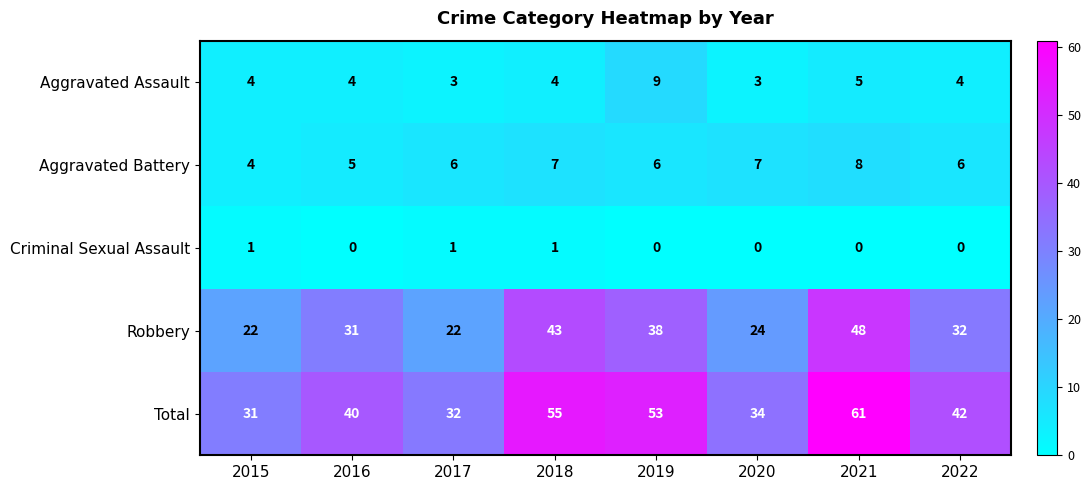

What is the spread (max minus min) of values at 2019?

53